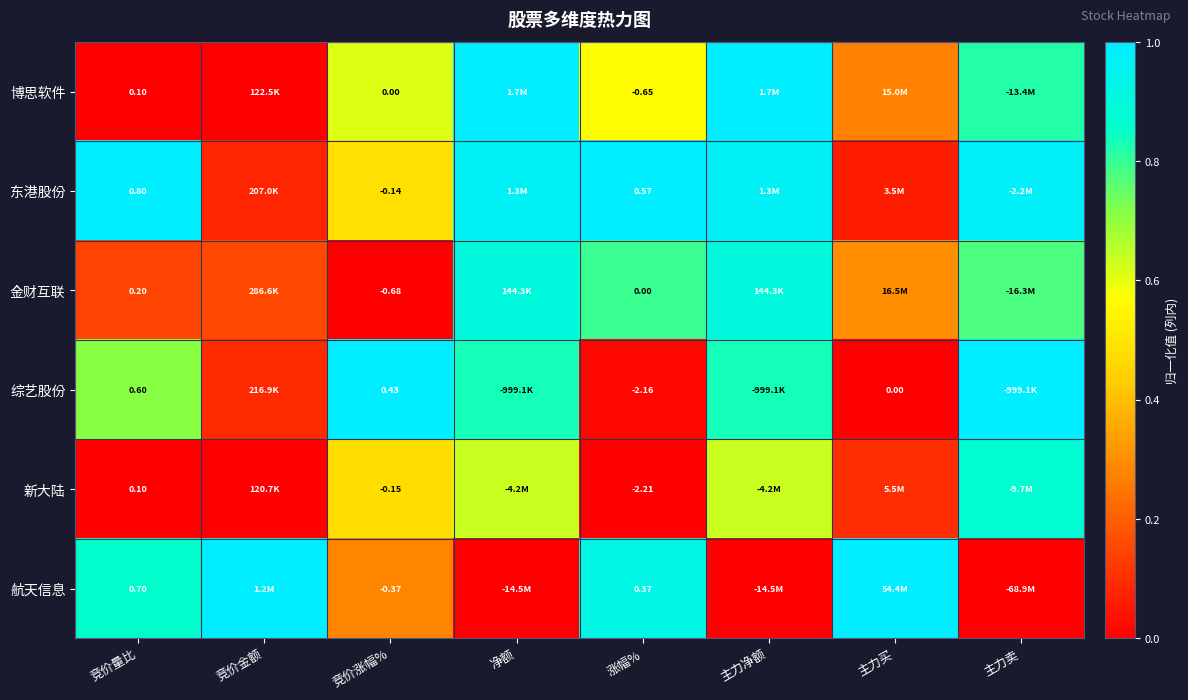

At 涨幅%, list the series in order from largest to smallest.

东港股份, 航天信息, 金财互联, 博思软件, 综艺股份, 新大陆